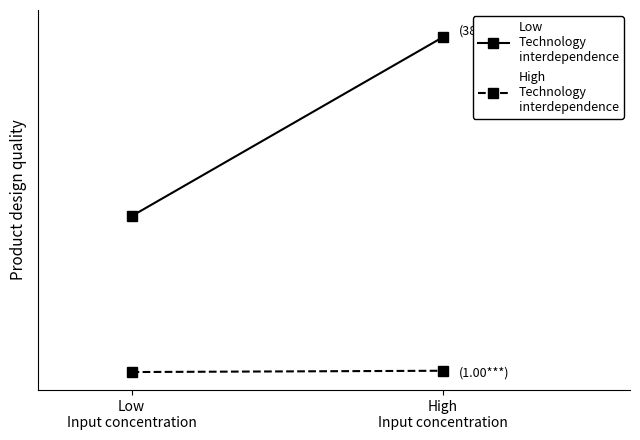

What is the sum of all High
Technology
interdependence values?

1.9